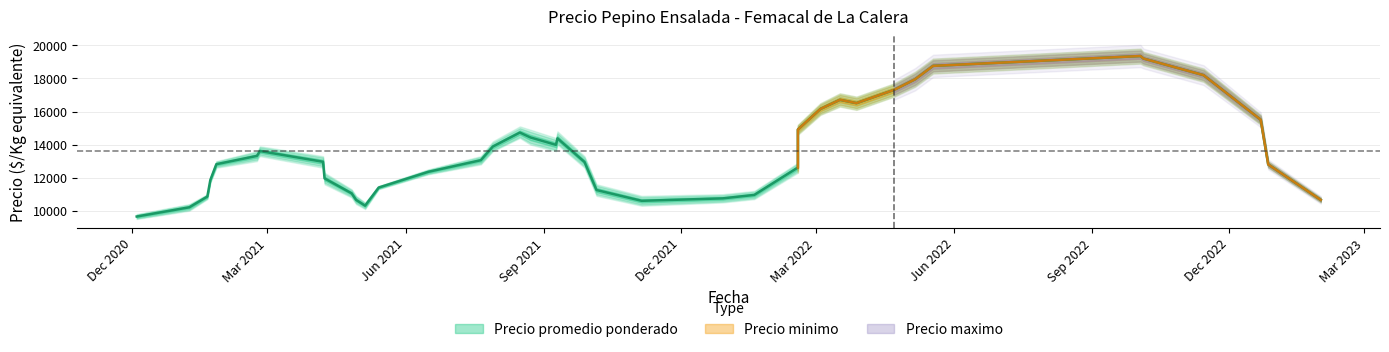

How many series are shown in this chart?

3